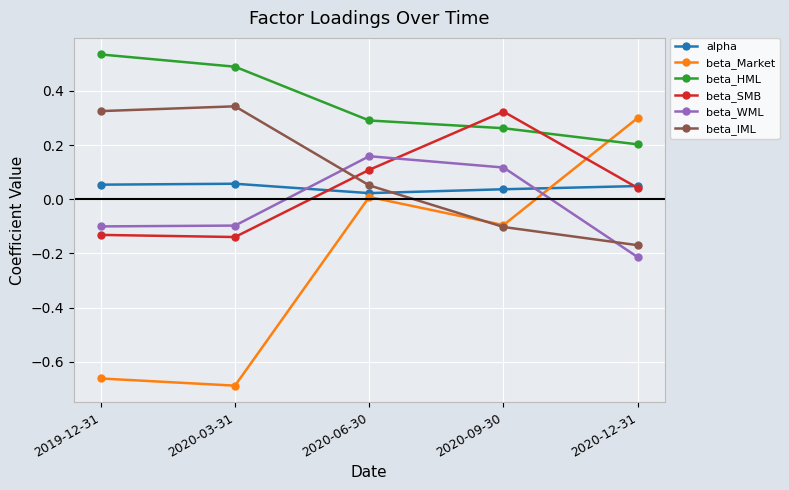

The beta_SMB series shows 0.3 at 2020-09-30. True or false?

True